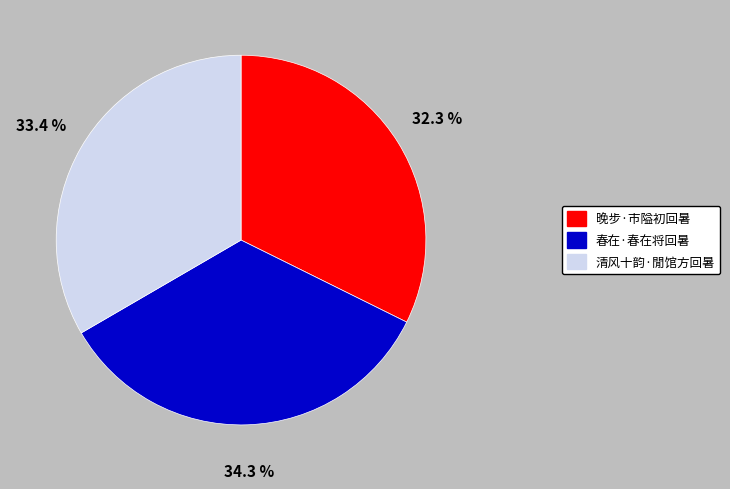

What is the smallest slice in the pie chart?

晚步·市隘初回暑